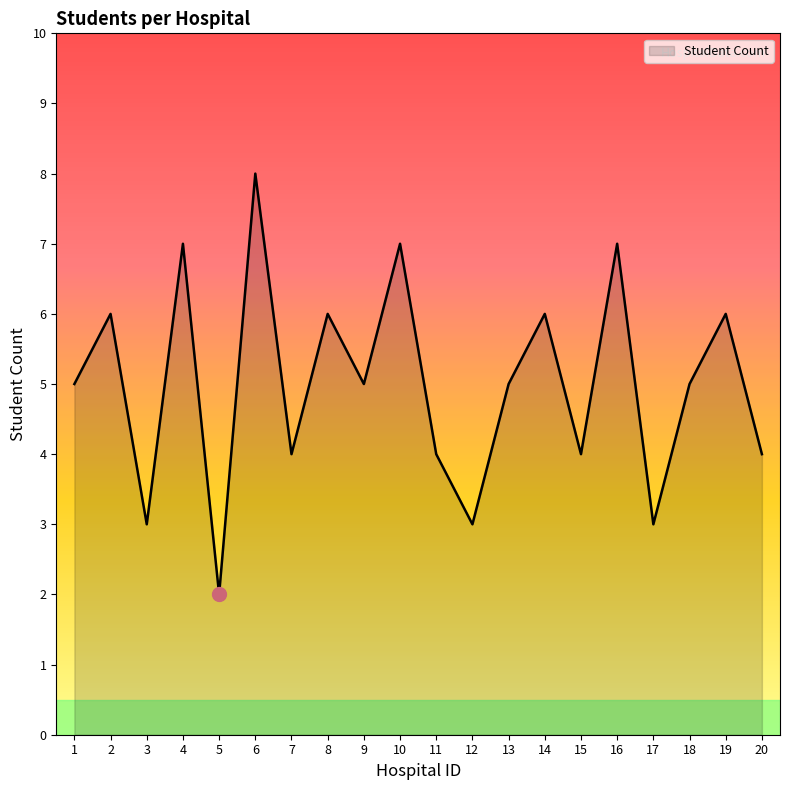

Reading left to right, what are all the values shown in this chart?

1=5	2=6	3=3	4=7	5=2	6=8	7=4	8=6	9=5	10=7	11=4	12=3	13=5	14=6	15=4	16=7	17=3	18=5	19=6	20=4